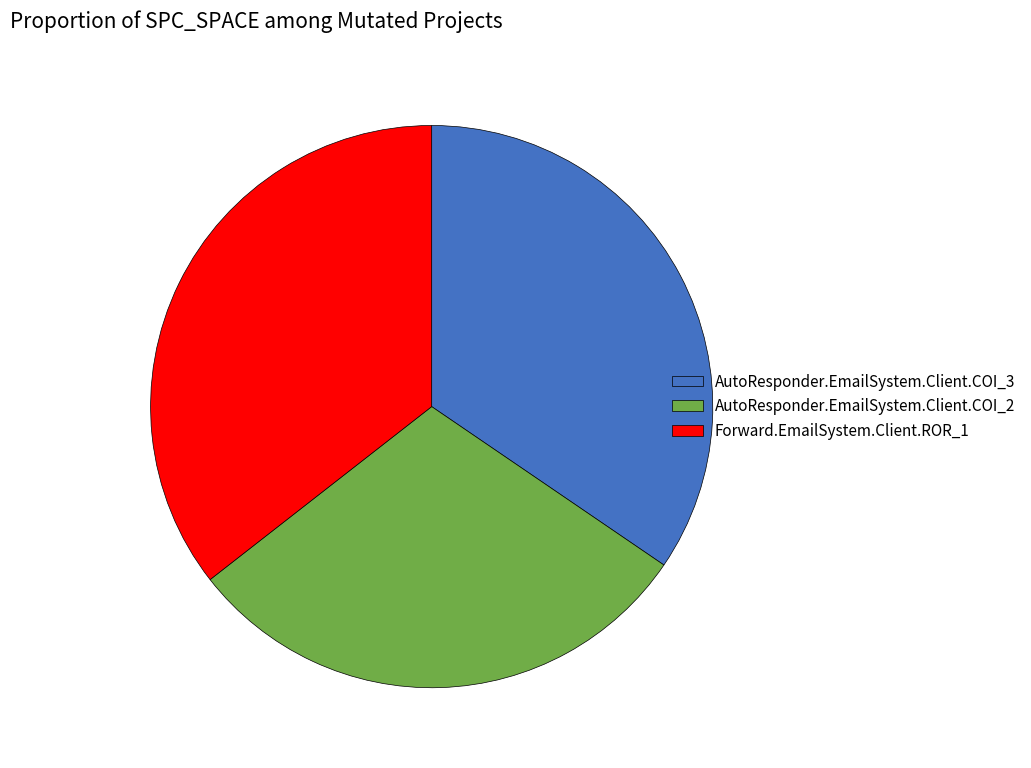

Approximately how many times larger is the value at AutoResponder.EmailSystem.Client.COI_2 compared to AutoResponder.EmailSystem.Client.COI_3?

0.9